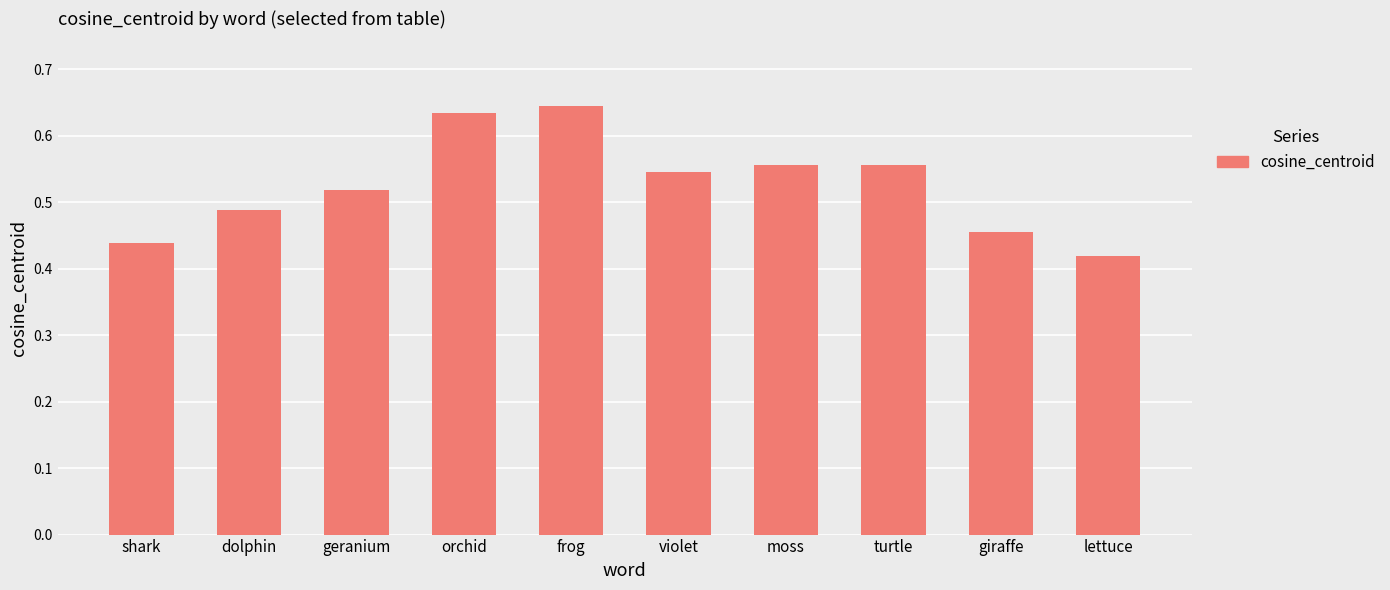

What is the difference between the maximum and minimum values?

0.2